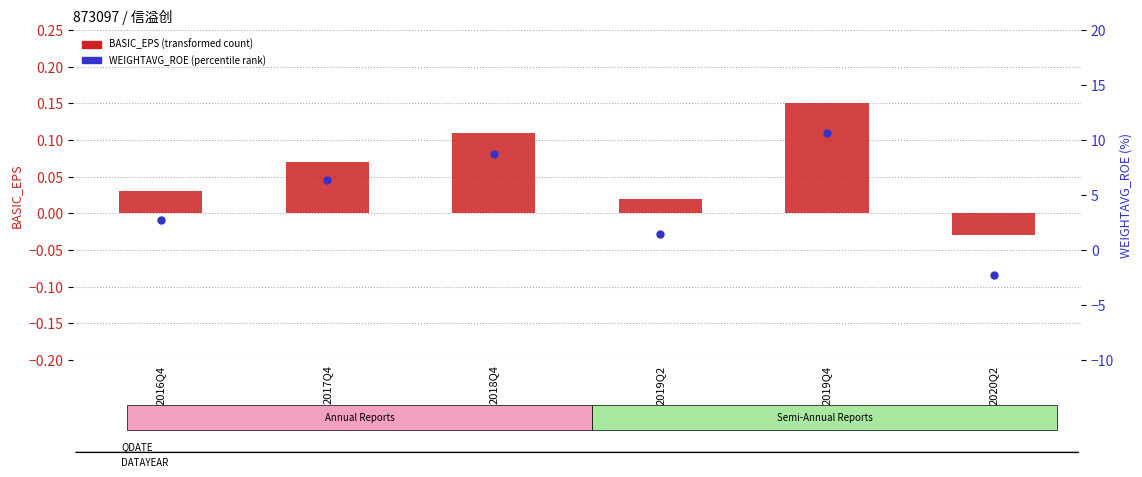

Which series contains the lowest Y value?

WEIGHTAVG_ROE (percentile rank)